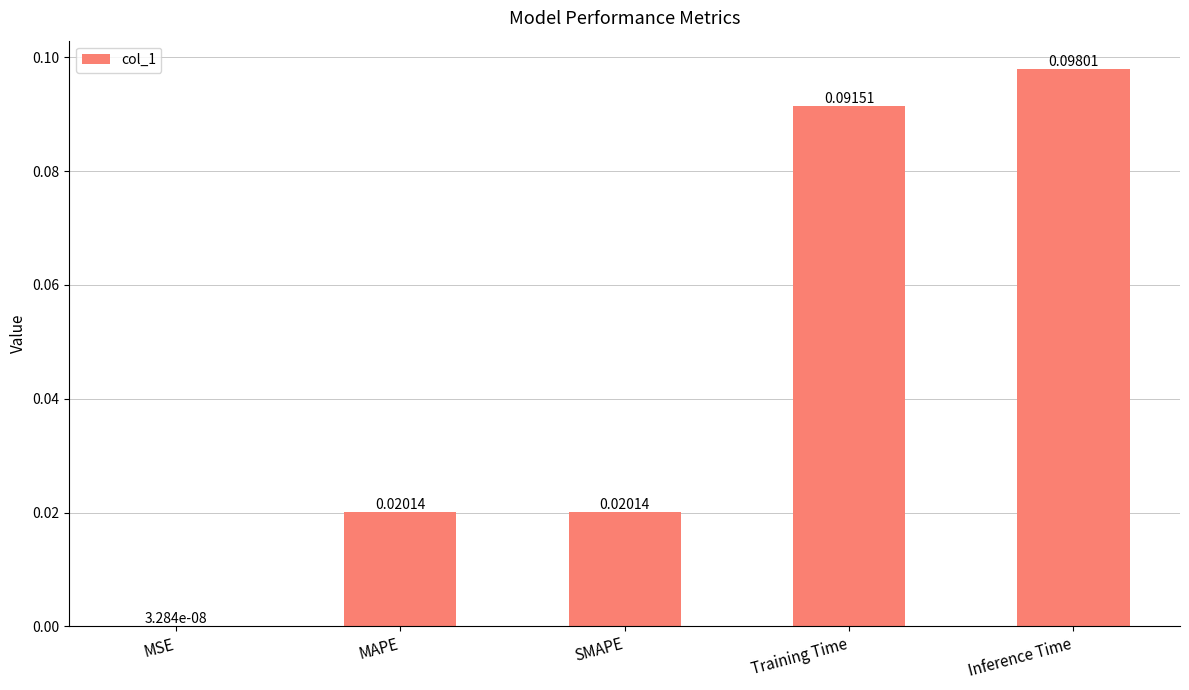

Which has a higher value, SMAPE or Inference Time?

Inference Time